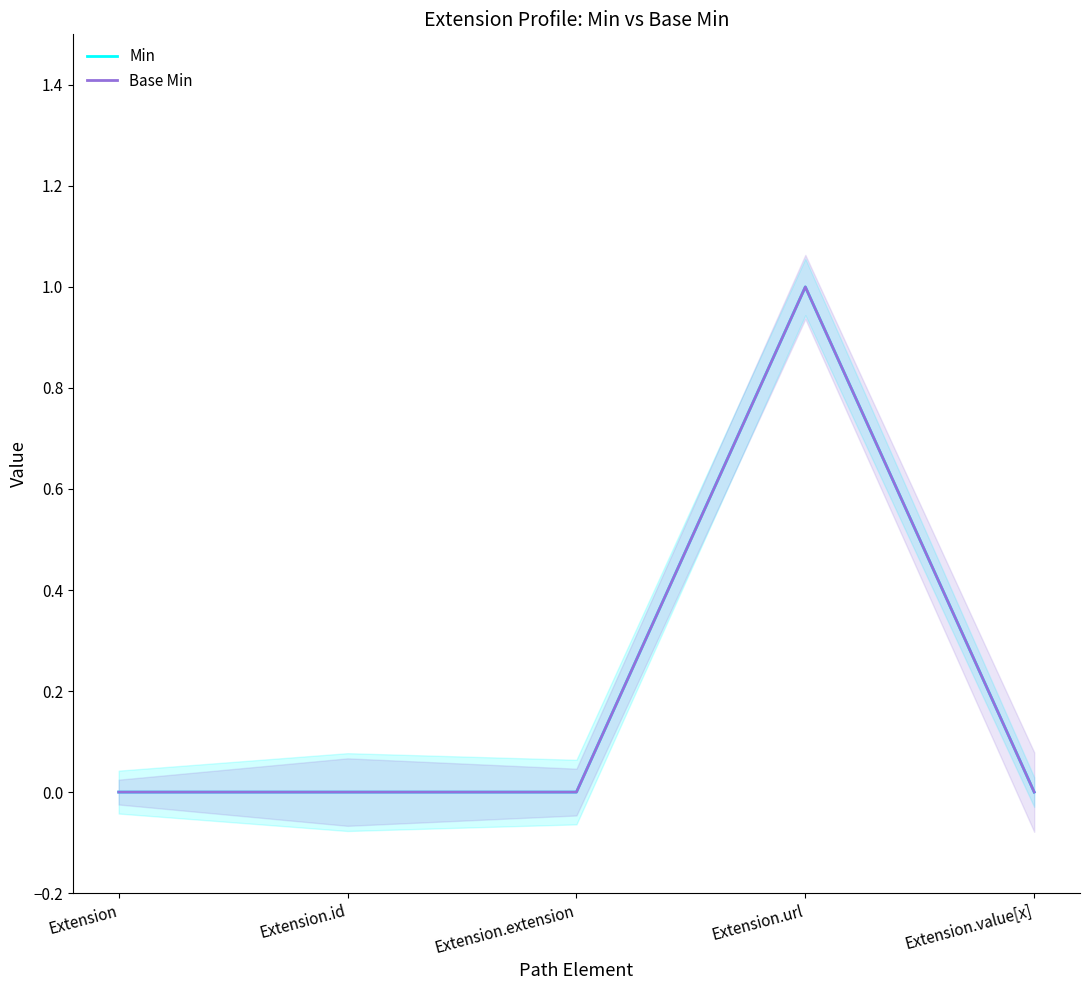

List the series in order of their peak value, lowest first.

Min, Base Min